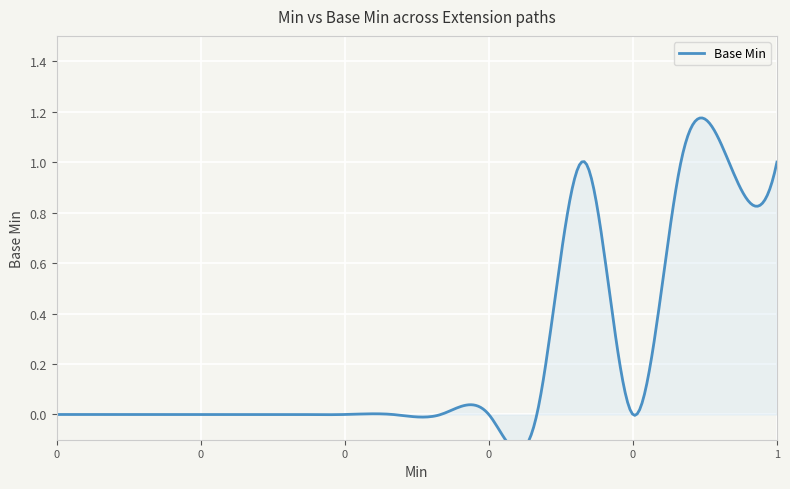

True or false: the data shows 1 at 1.

True